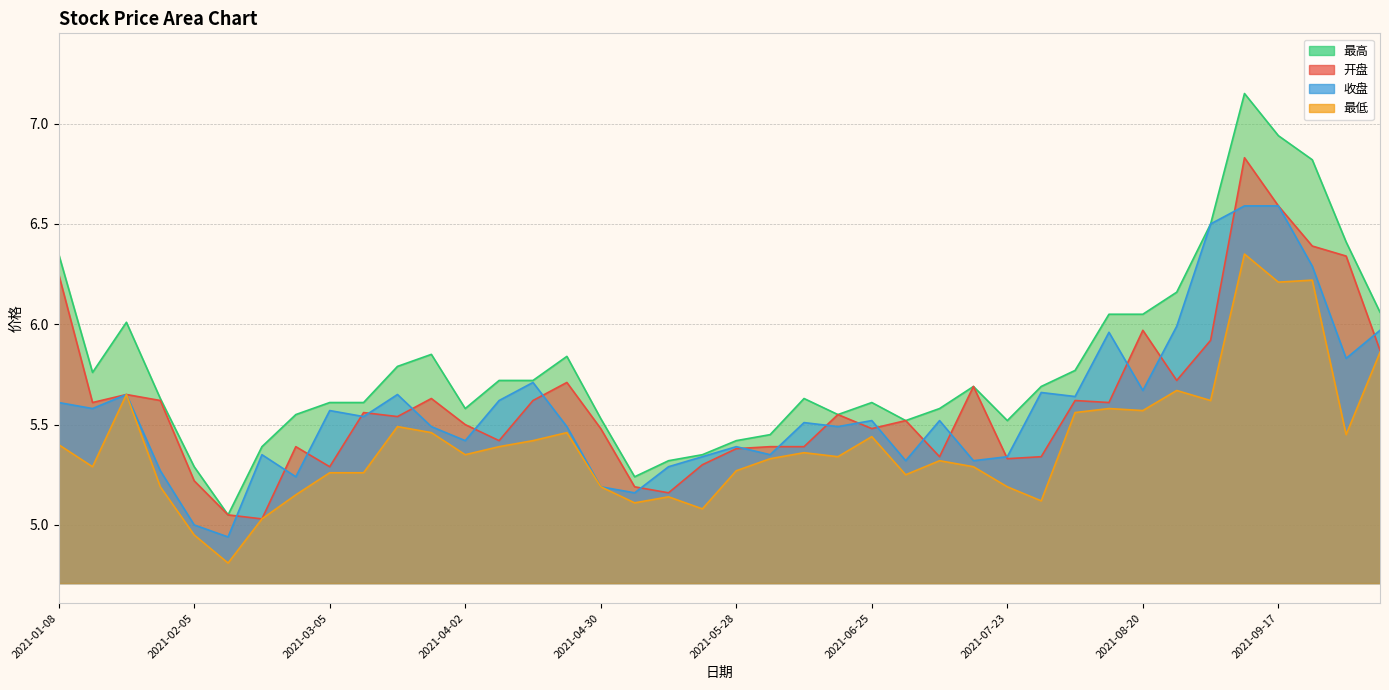

Where is the first local minimum for 收盘?

2021-01-15